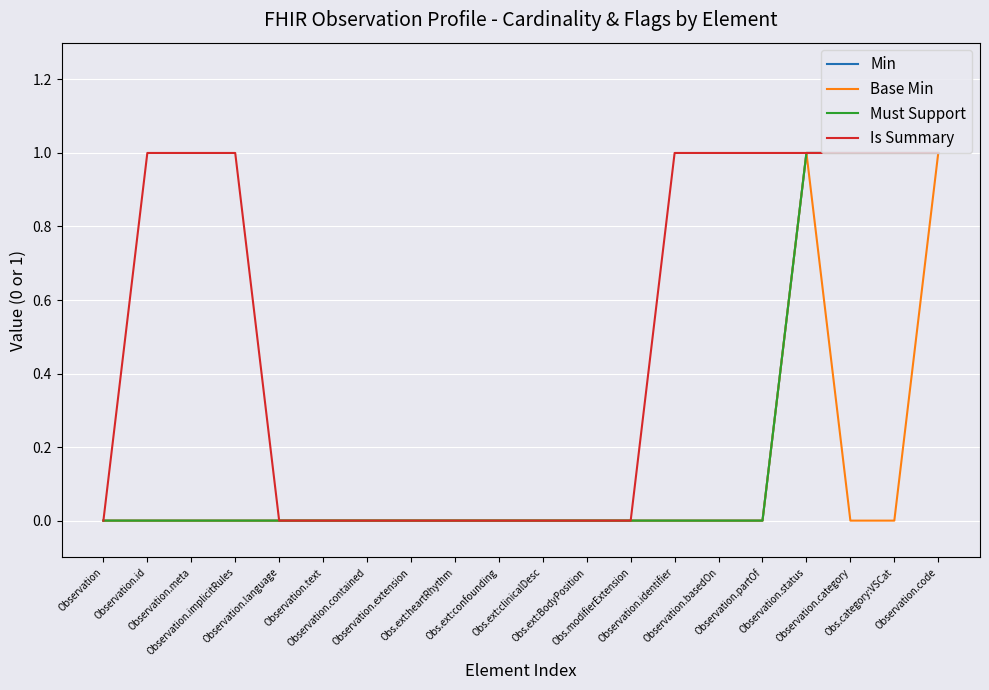

Reading left to right, list all the values displayed in this chart.

Min: Observation=0	Observation.id=0	Observation.meta=0	Observation.implicitRules=0	Observation.language=0	Observation.text=0	Observation.contained=0	Observation.extension=0	Obs.ext:heartRhythm=0	Obs.ext:confounding=0	Obs.ext:clinicalDesc=0	Obs.ext:BodyPosition=0	Obs.modifierExtension=0	Observation.identifier=0	Observation.basedOn=0	Observation.partOf=0	Observation.status=1	Observation.category=1	Obs.category:VSCat=1	Observation.code=1
Base Min: Observation=0	Observation.id=0	Observation.meta=0	Observation.implicitRules=0	Observation.language=0	Observation.text=0	Observation.contained=0	Observation.extension=0	Obs.ext:heartRhythm=0	Obs.ext:confounding=0	Obs.ext:clinicalDesc=0	Obs.ext:BodyPosition=0	Obs.modifierExtension=0	Observation.identifier=0	Observation.basedOn=0	Observation.partOf=0	Observation.status=1	Observation.category=0	Obs.category:VSCat=0	Observation.code=1
Must Support: Observation=0	Observation.id=0	Observation.meta=0	Observation.implicitRules=0	Observation.language=0	Observation.text=0	Observation.contained=0	Observation.extension=0	Obs.ext:heartRhythm=0	Obs.ext:confounding=0	Obs.ext:clinicalDesc=0	Obs.ext:BodyPosition=0	Obs.modifierExtension=0	Observation.identifier=0	Observation.basedOn=0	Observation.partOf=0	Observation.status=1	Observation.category=1	Obs.category:VSCat=1	Observation.code=1
Is Summary: Observation=0	Observation.id=1	Observation.meta=1	Observation.implicitRules=1	Observation.language=0	Observation.text=0	Observation.contained=0	Observation.extension=0	Obs.ext:heartRhythm=0	Obs.ext:confounding=0	Obs.ext:clinicalDesc=0	Obs.ext:BodyPosition=0	Obs.modifierExtension=0	Observation.identifier=1	Observation.basedOn=1	Observation.partOf=1	Observation.status=1	Observation.category=1	Obs.category:VSCat=1	Observation.code=1